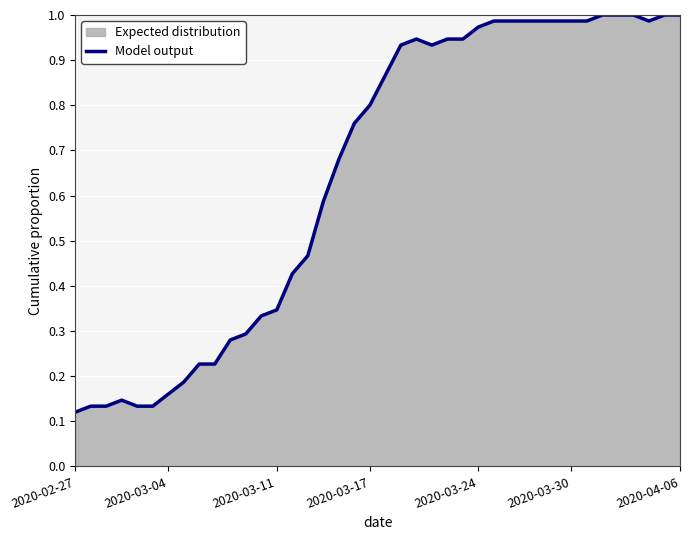

The value at 2020-03-17 is 0.0. True or false?

False